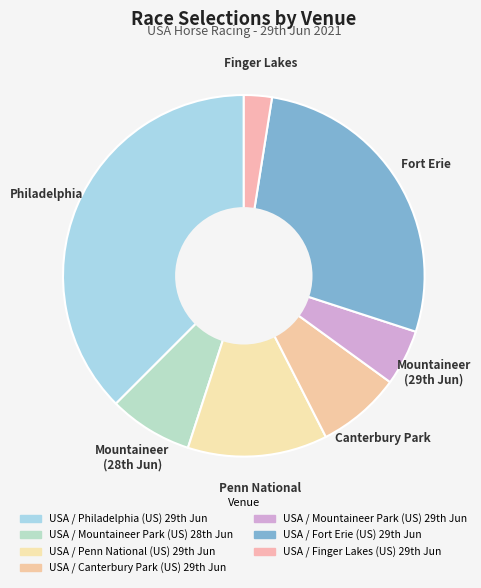

Which slice is the largest?

USA / Philadelphia (US) 29th Jun